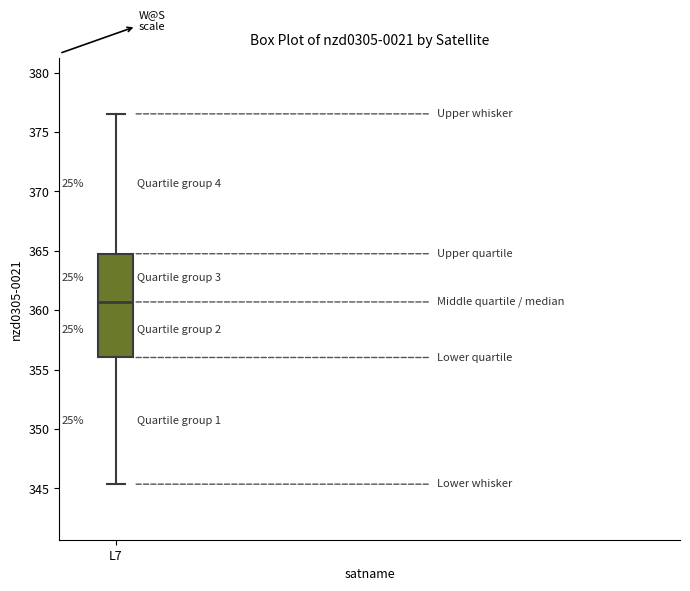

Where does the upper whisker of the box for L7 end on the y-axis? The values are not printed on the chart, so give them approximately, as read against the axis.

376.5